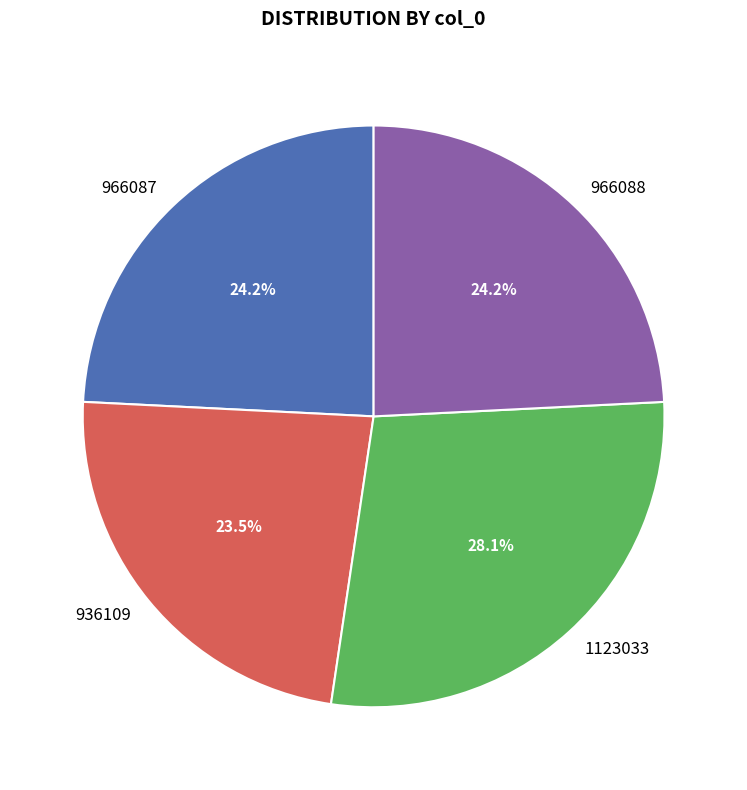

Approximately how many times larger is the value at 1123033 compared to 966088?

1.2